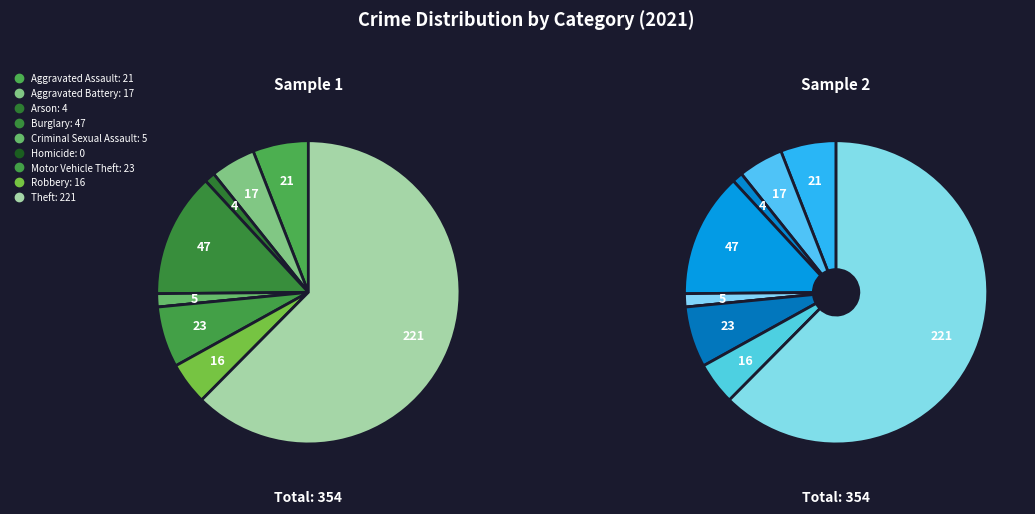

Is the sum of Robbery and Burglary greater than half?

No